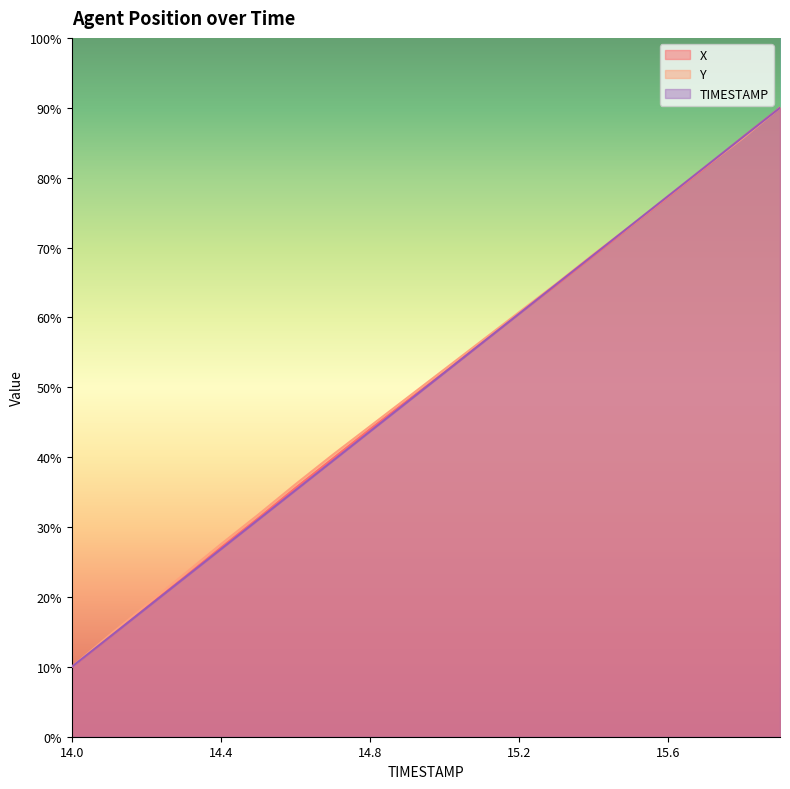

True or false: X has a value of 53.2 at 15.7.

False